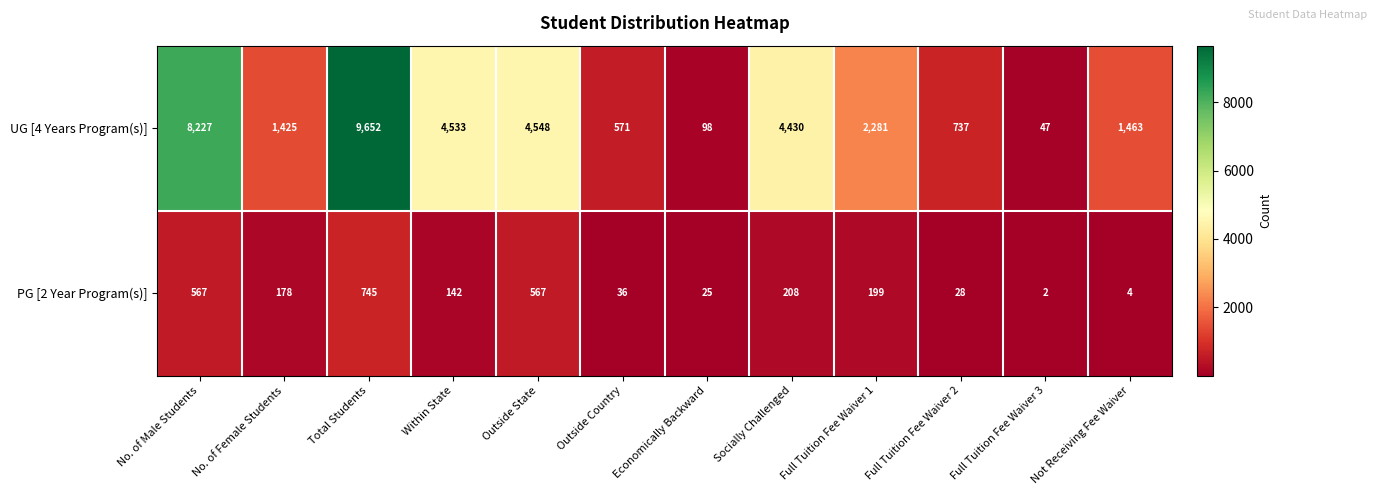

Which series has the largest range (max minus min)?

UG [4 Years Program(s)]